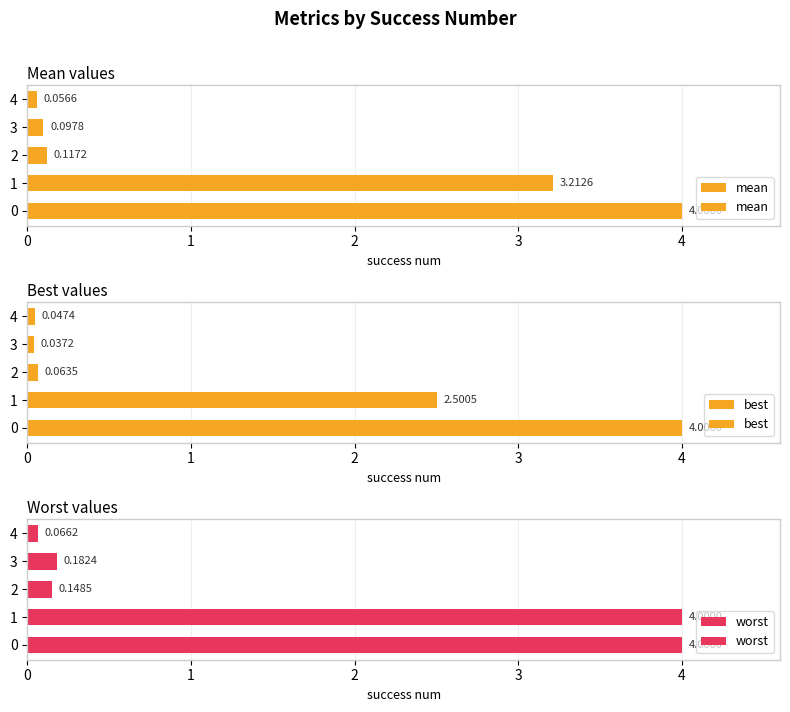

Where is mean nearest to the value 2?

1